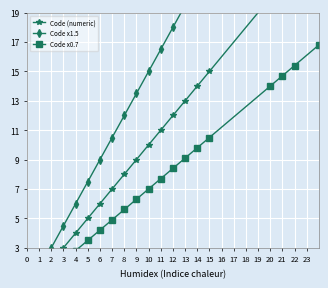

Where does the Code (numeric) series first go above 10?

11